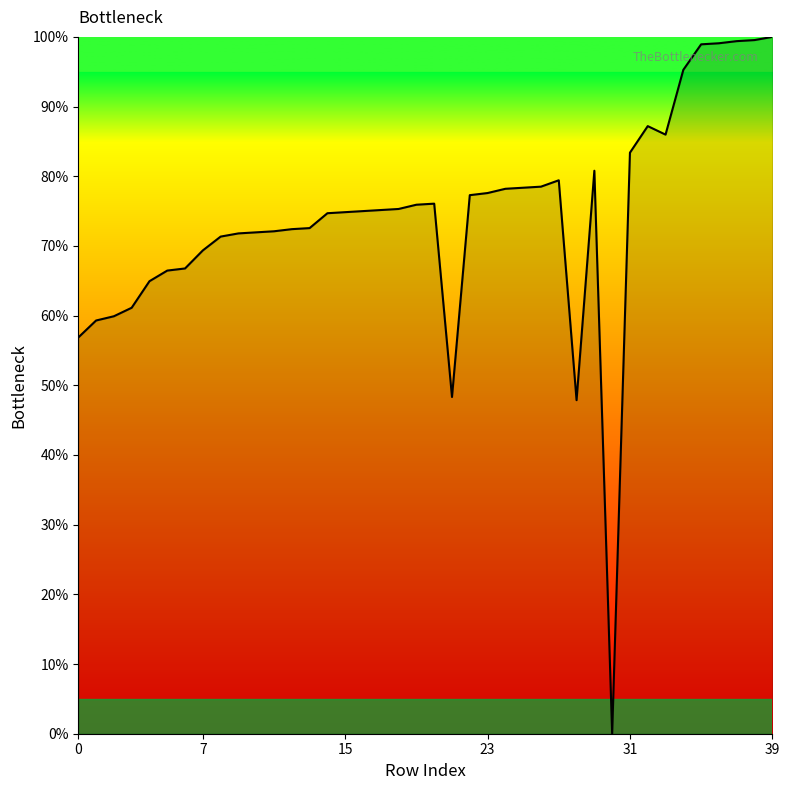

What is the greatest value displayed?

100.0